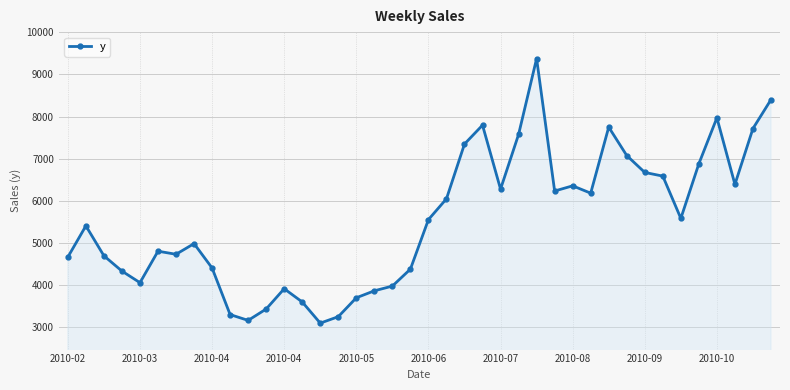

How many points are higher than both their immediate neighbors (excluding endpoints)?

9